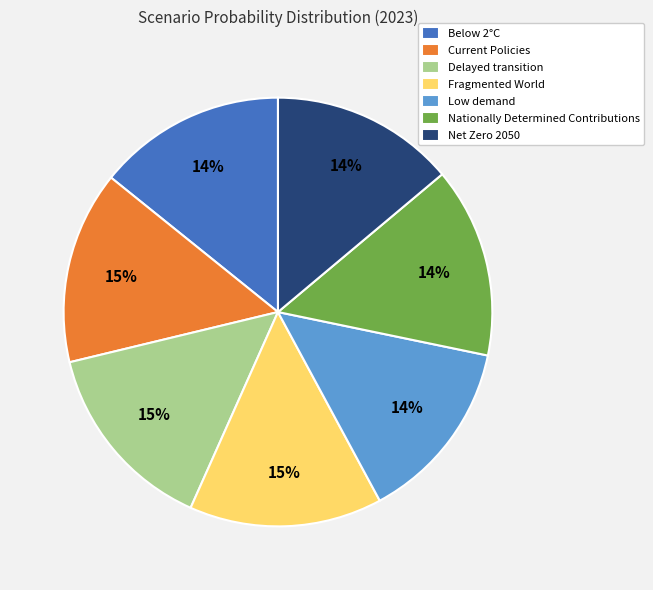

To the nearest percent, what is the average slice percentage?

14%